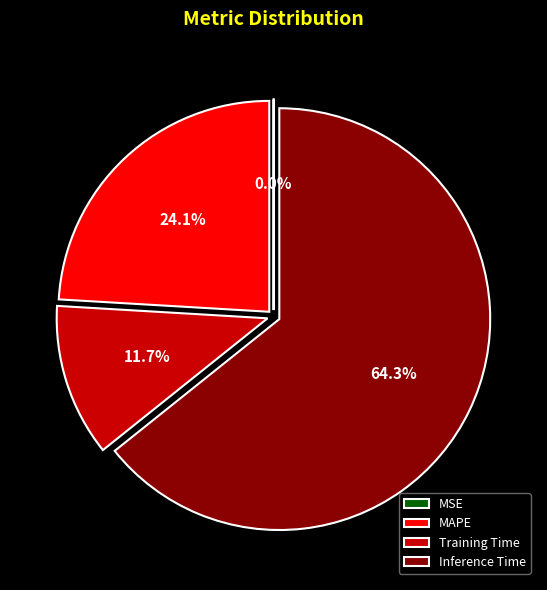

Between Inference Time and Training Time, which is larger?

Inference Time